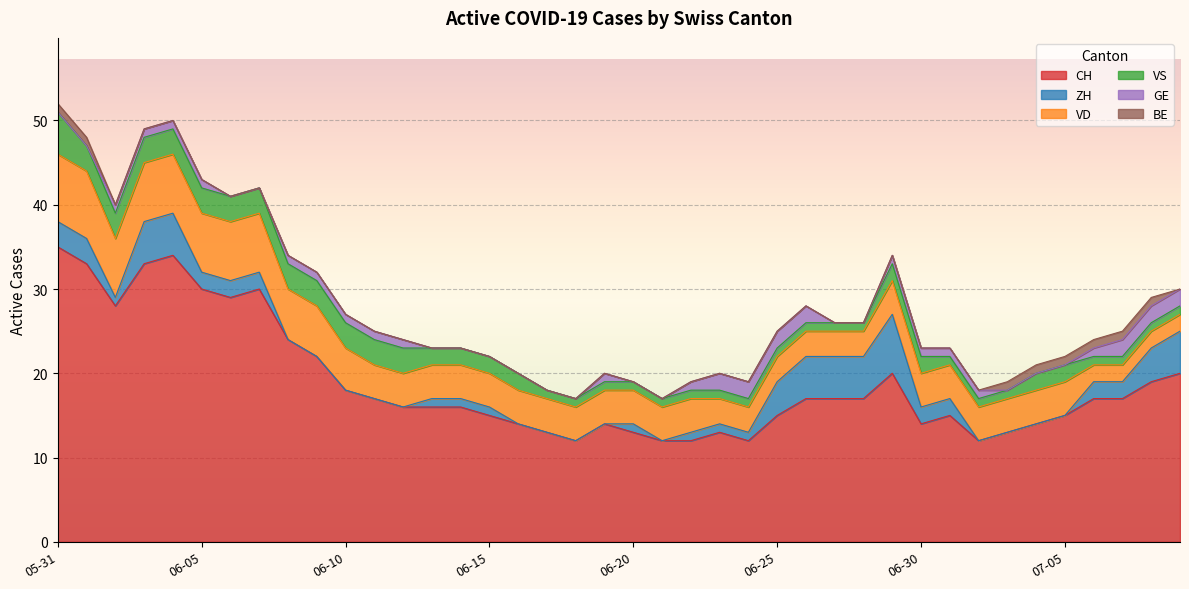

The CH series shows 6 at 2020-07-02. True or false?

False